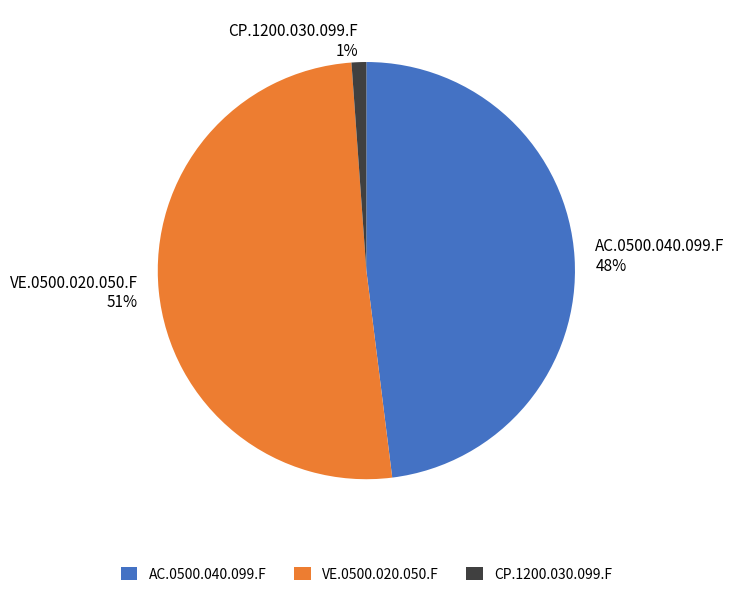

Which has a higher value, AC.0500.040.099.F or CP.1200.030.099.F?

AC.0500.040.099.F